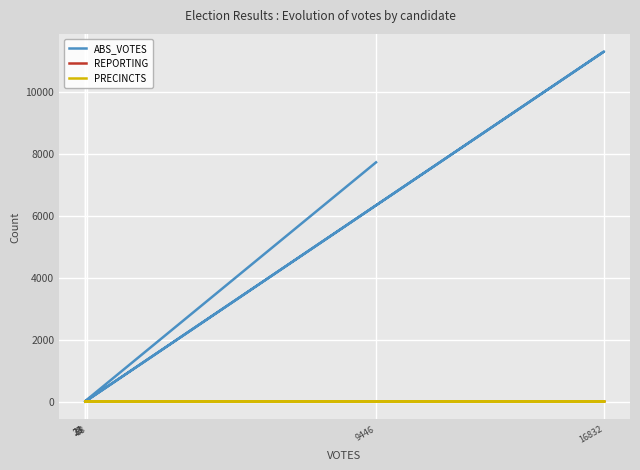

Reading left to right, transcribe all the data shown in this chart.

ABS_VOTES: 7716	24	15	48	11290	0
REPORTING: 26	26	26	26	26	26
PRECINCTS: 26	26	26	26	26	26